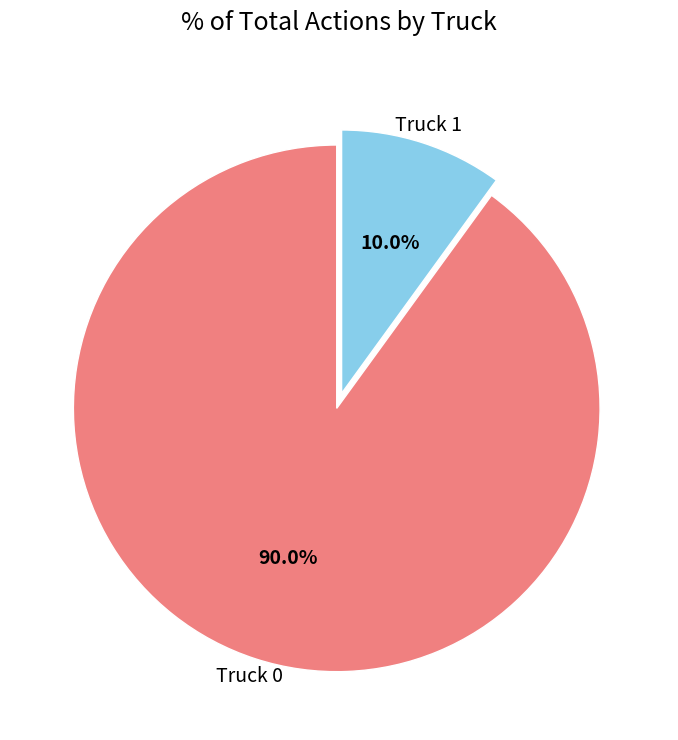

Does any single category account for the majority?

Yes